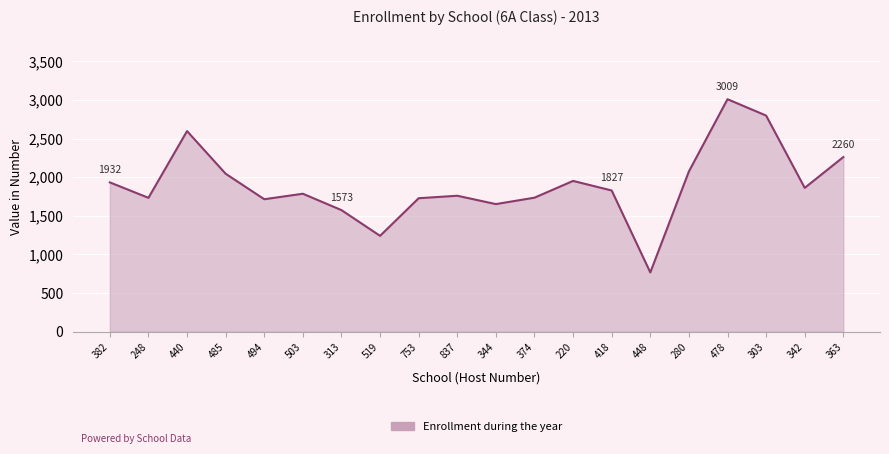

Approximately how many times larger is the value at 753 compared to 485?

0.8